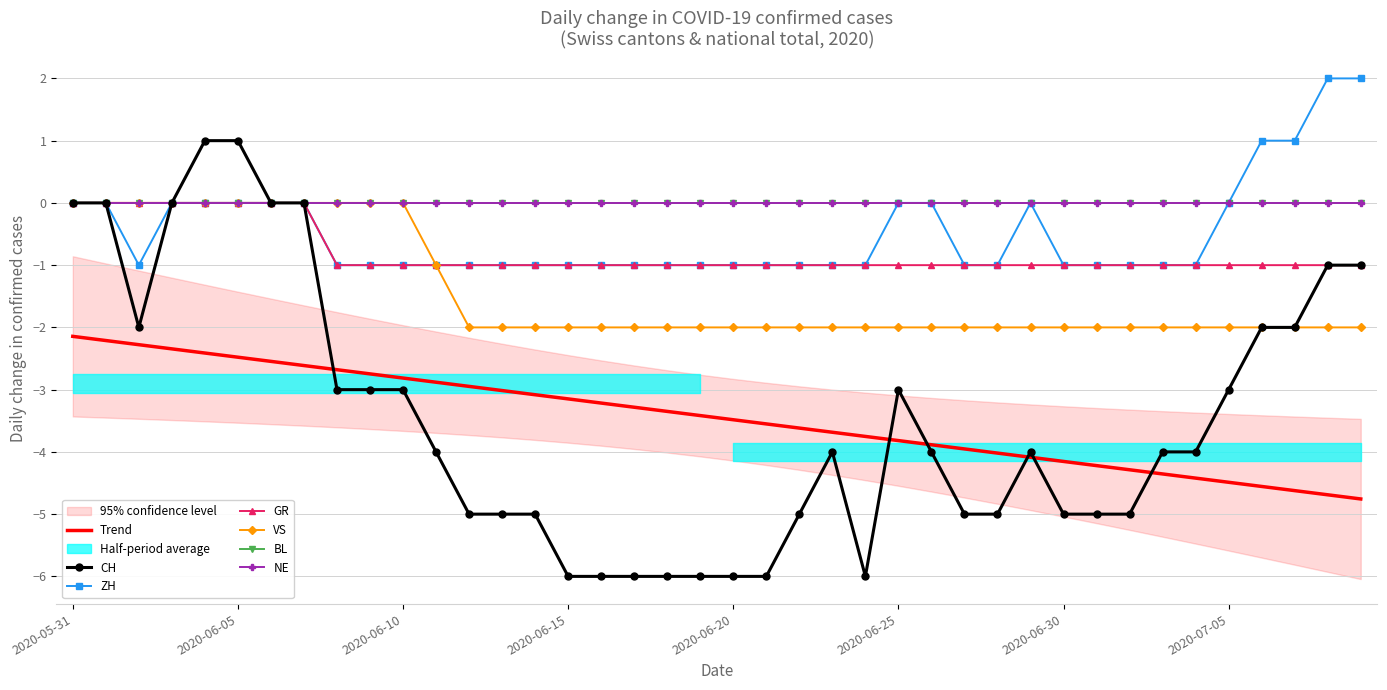

True or false: GR has a value of -2 at 2020-06-16.

False